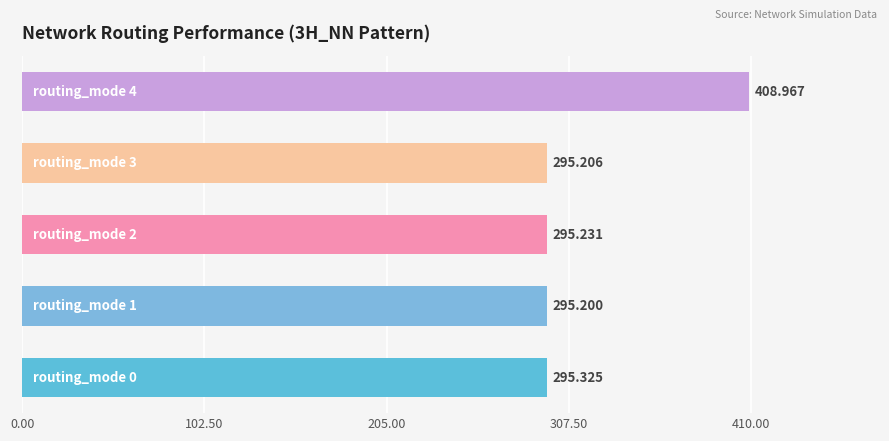

How many data points does each series have?

5